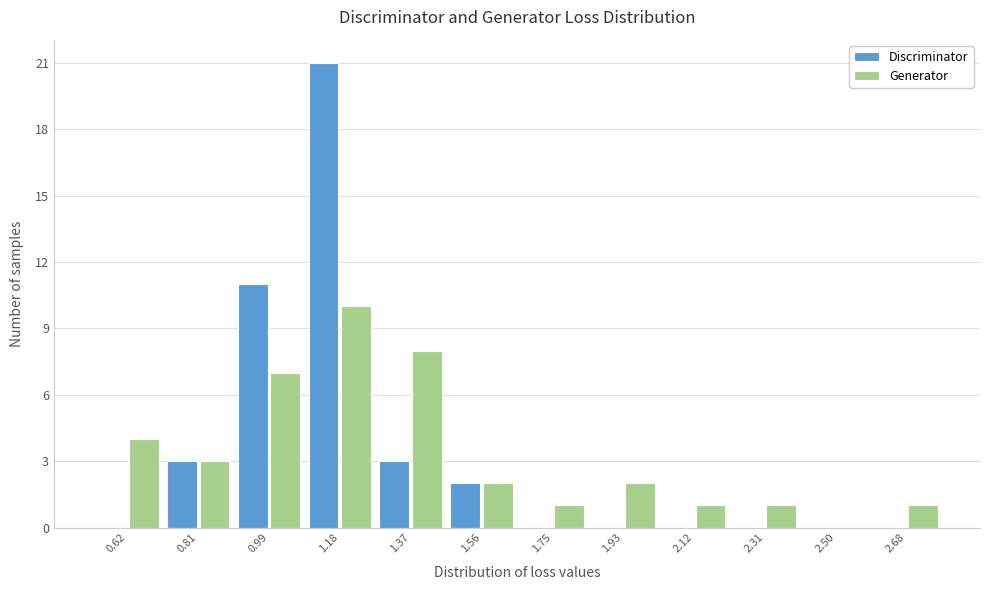

Reading right to left, what are all the values shown in this chart?

Discriminator: 2.68=0	2.50=0	2.31=0	2.12=0	1.93=0	1.75=0	1.56=2	1.37=3	1.18=21	0.99=11	0.81=3	0.62=0
Generator: 2.68=1	2.50=0	2.31=1	2.12=1	1.93=2	1.75=1	1.56=2	1.37=8	1.18=10	0.99=7	0.81=3	0.62=4